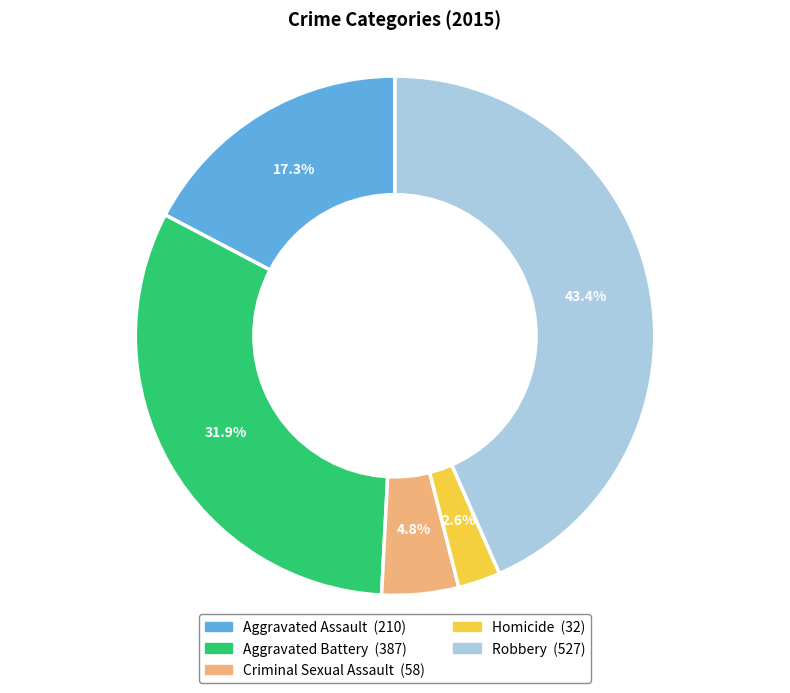

To the nearest percent, what is the difference between the largest and smallest slice percentages?

41%